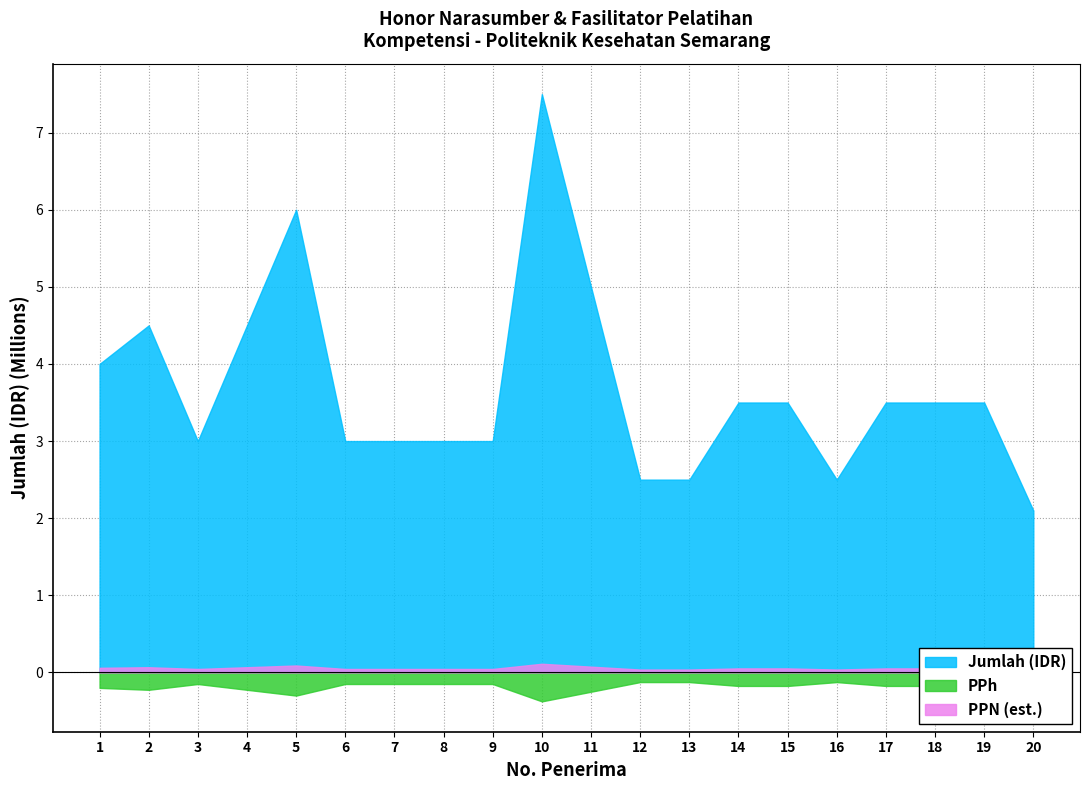

True or false: PPh and PPN (est.) intersect in this chart.

False